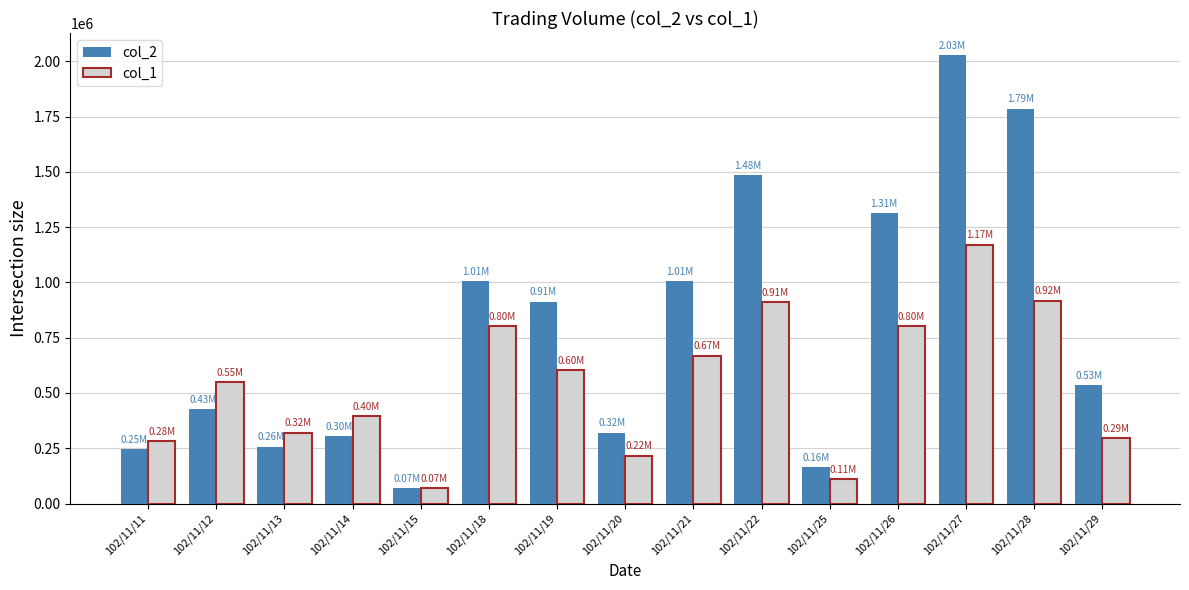

The col_2 series shows 682412 at 102/11/12. True or false?

False